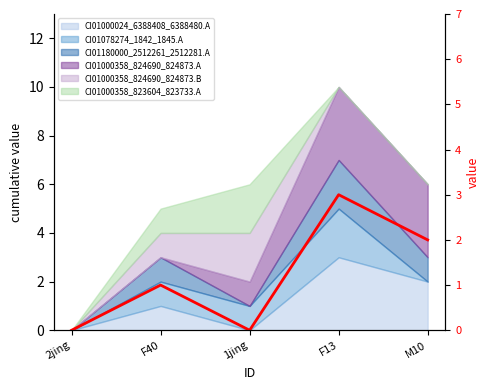

Rank the categories by value from lowest to highest.

2jing, 1jing, F40, M10, F13